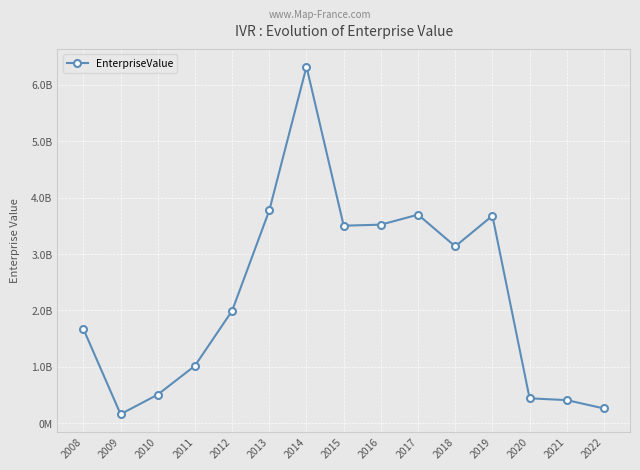

Reading left to right, list all the values displayed in this chart.

1670120000.0	158300800.0	505139760.0	1016204250.0	1991193890.0	3772208732.0	6320268999.4	3500669216.2	3518386370.0	3696137920.4	3134118551.2	3676909881.5	439197718.2	407733599.4	259185639.9